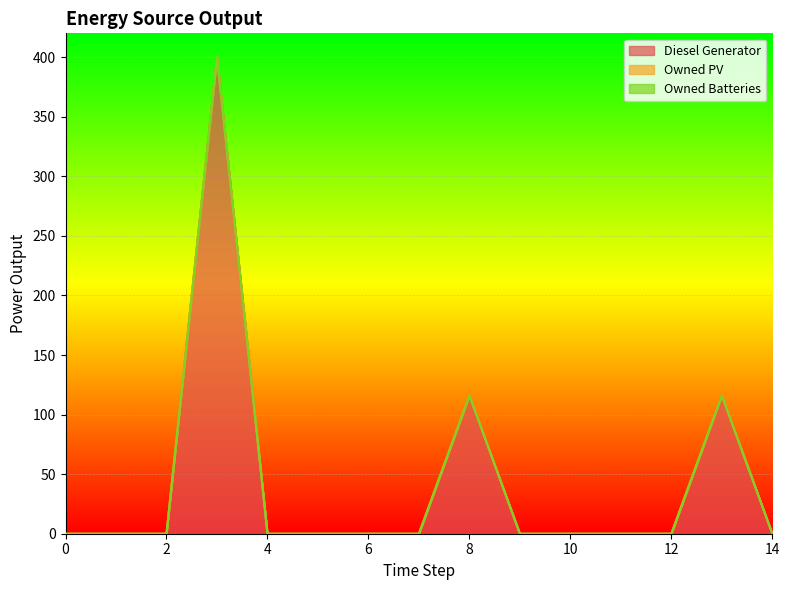

At which category does the chart reach its peak across all series?

3